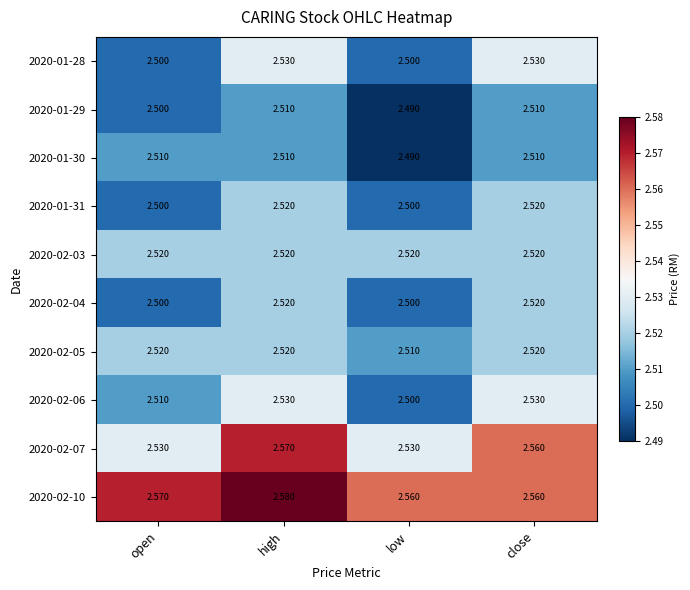

At which category is the sum across all series the highest?

high